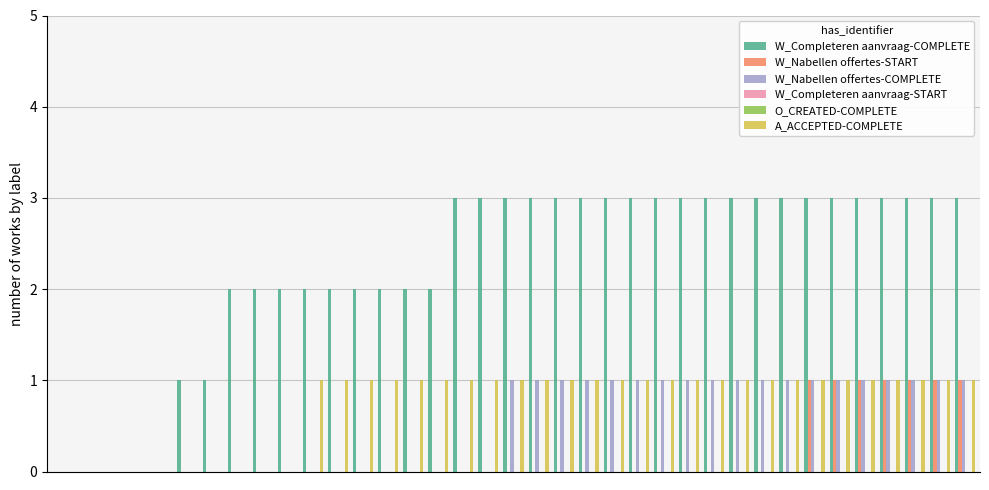

Which series has the largest total across all categories?

W_Completeren aanvraag-COMPLETE